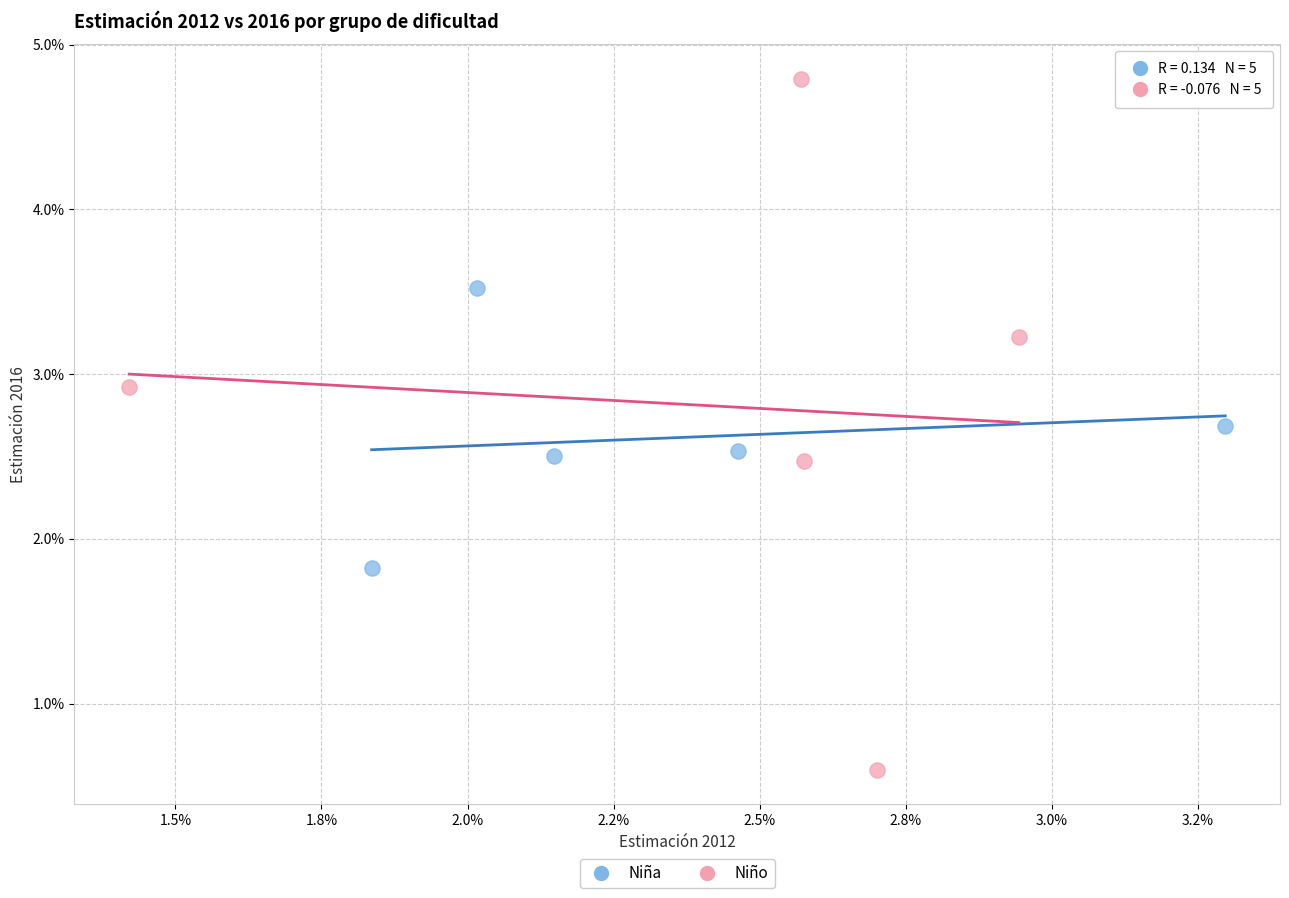

Which series contains the highest Y value?

Niño